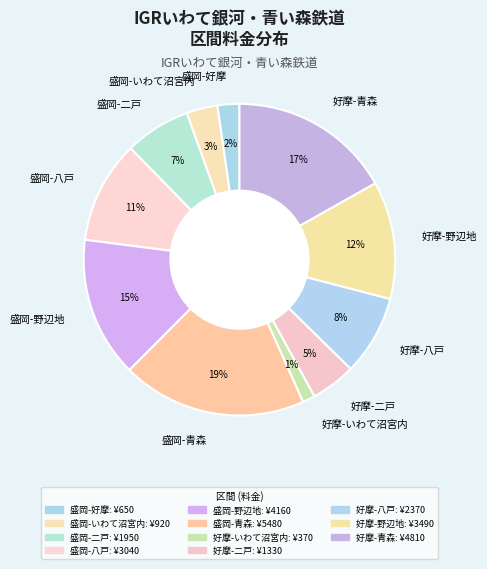

Which slice is the smallest?

好摩-いわて沼宮内